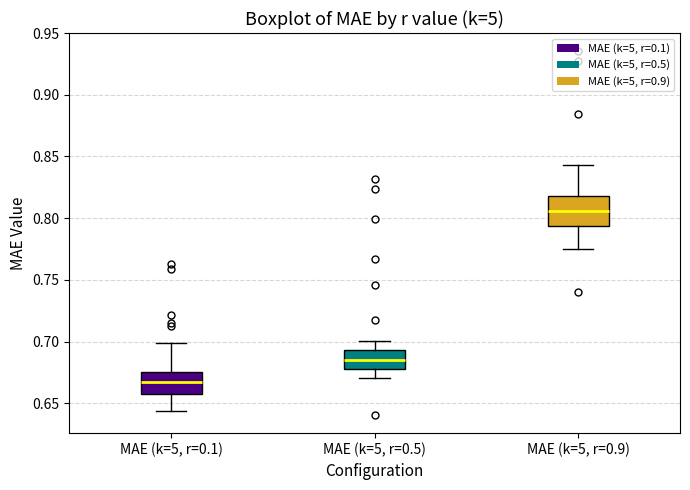

Which box is the tallest, from its lower edge to its upper edge?

MAE (k=5, r=0.9)